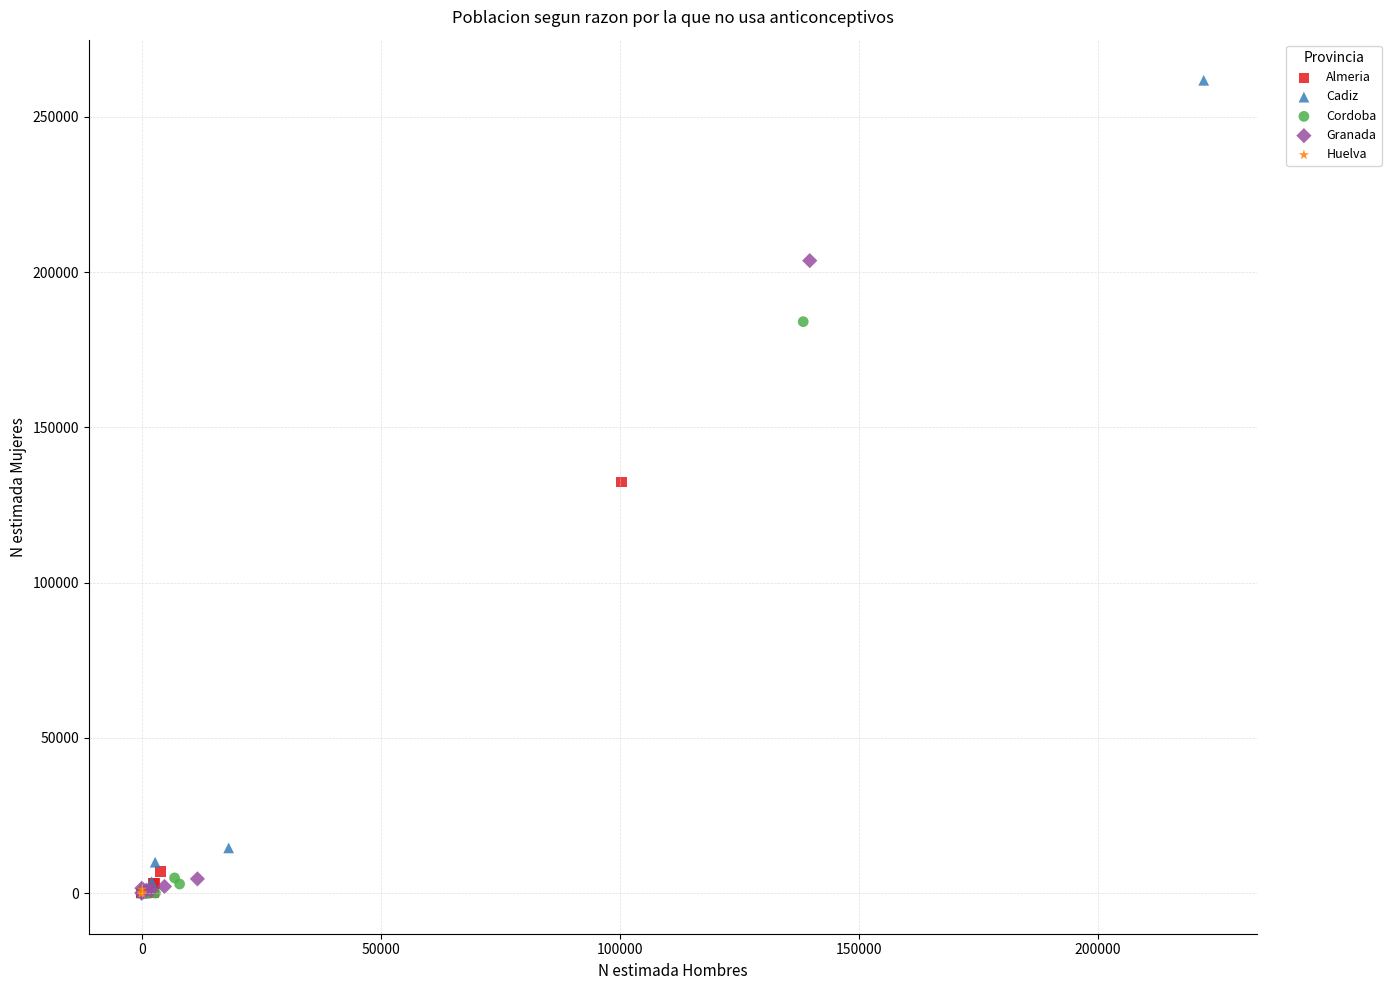

What are all the series names shown in the legend?

Almeria, Cadiz, Cordoba, Granada, Huelva